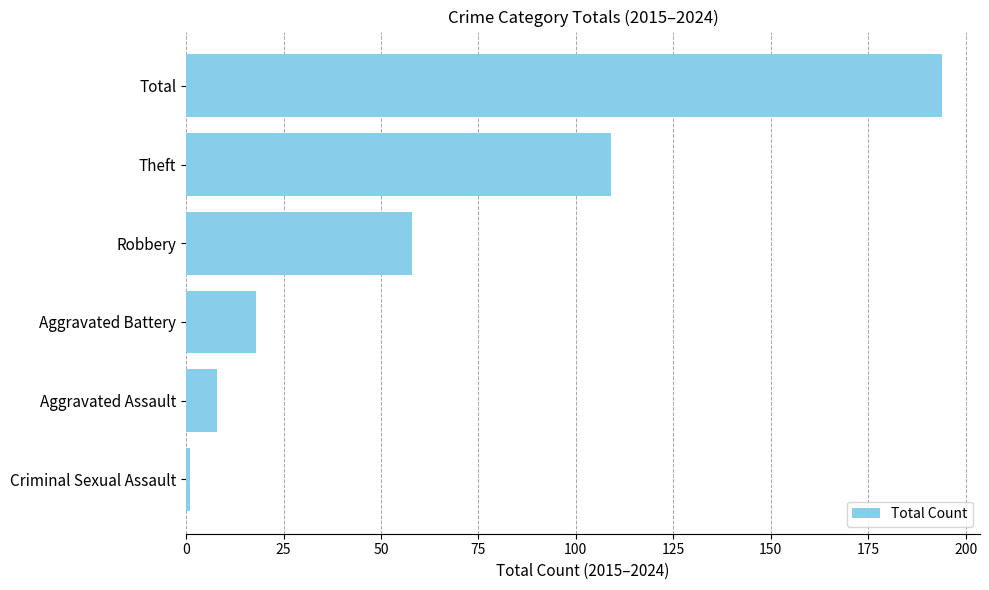

At which label is the value closest to 97?

Theft